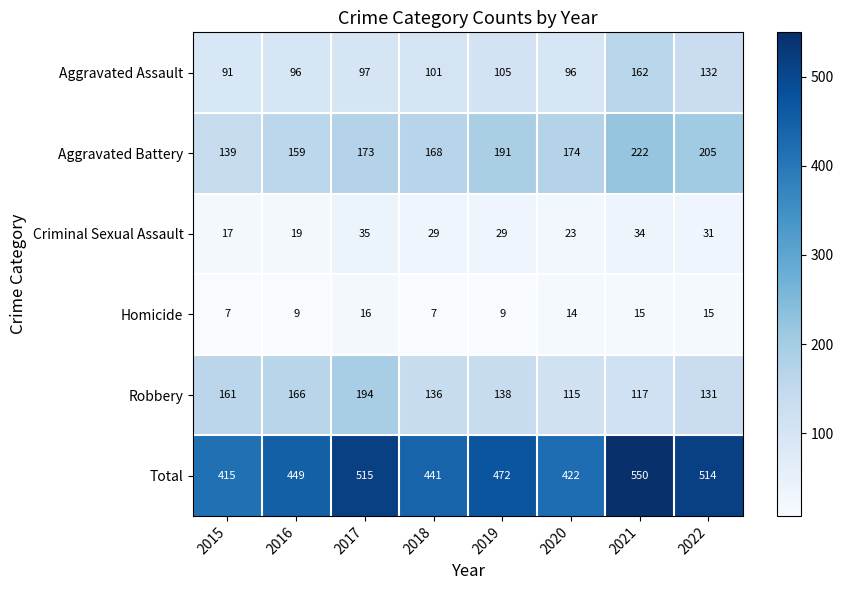

At 2019, list the series in order from smallest to largest.

Homicide, Criminal Sexual Assault, Aggravated Assault, Robbery, Aggravated Battery, Total